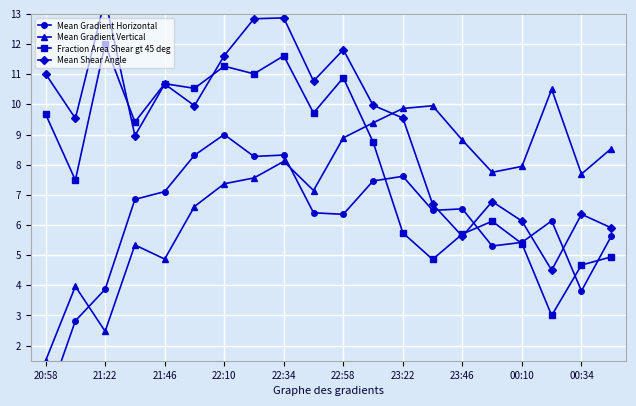

After their last crossing, which series has the higher values: Mean Gradient Vertical or Mean Shear Angle?

Mean Gradient Vertical